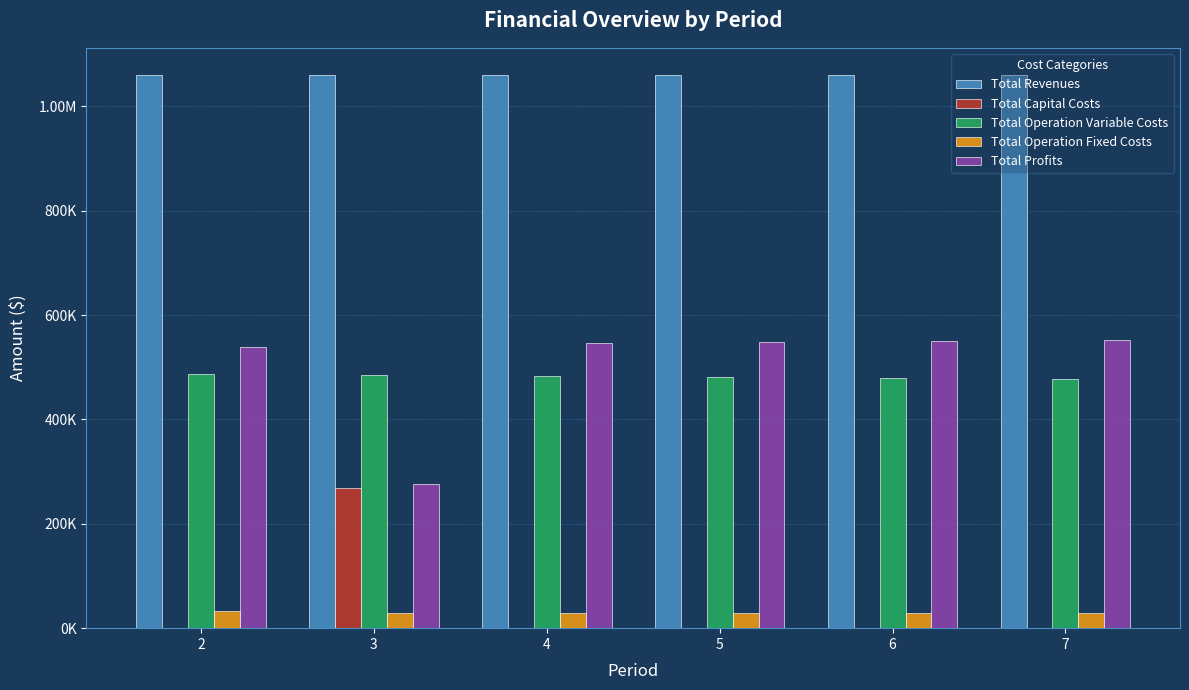

What are all the series names shown in the legend?

Total Revenues, Total Capital Costs, Total Operation Variable Costs, Total Operation Fixed Costs, Total Profits